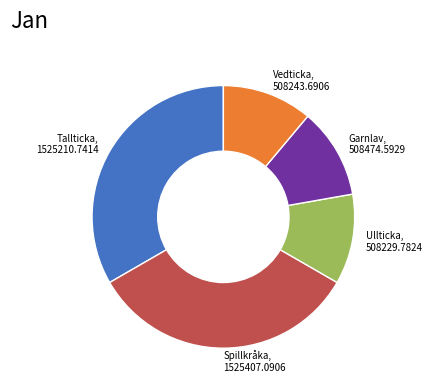

True or false: Vedticka, 508243.6906 accounts for 11% of the total.

True